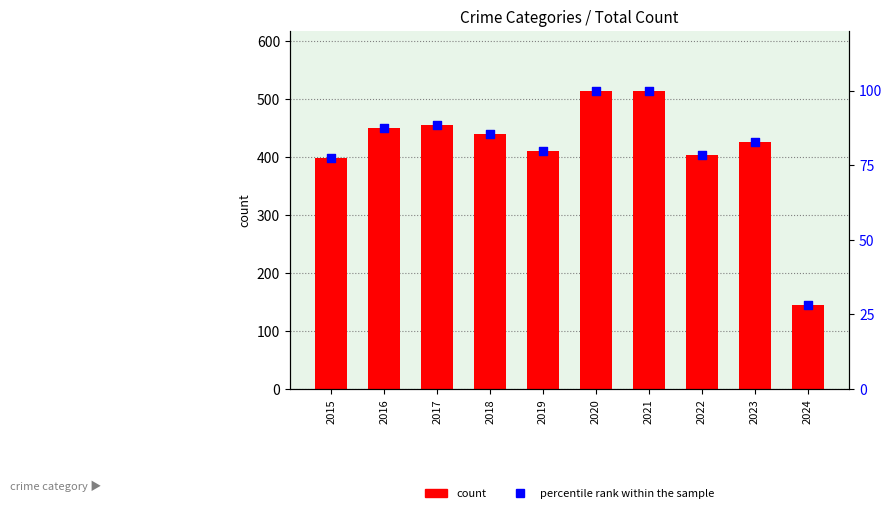

Which series contains the highest Y value?

count